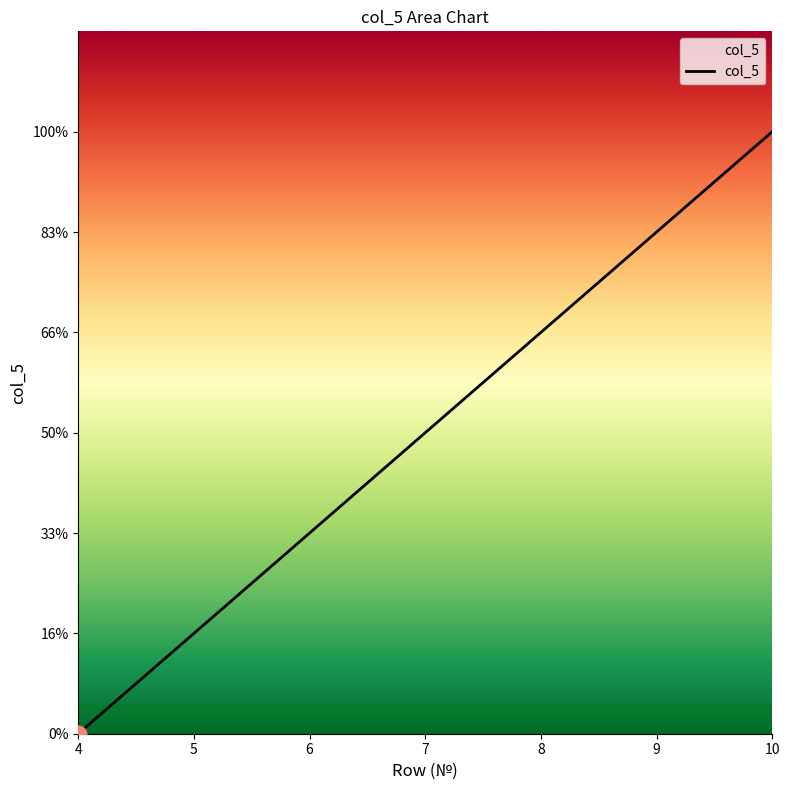

Rank the categories by value from lowest to highest.

4, 5, 6, 7, 8, 9, 10